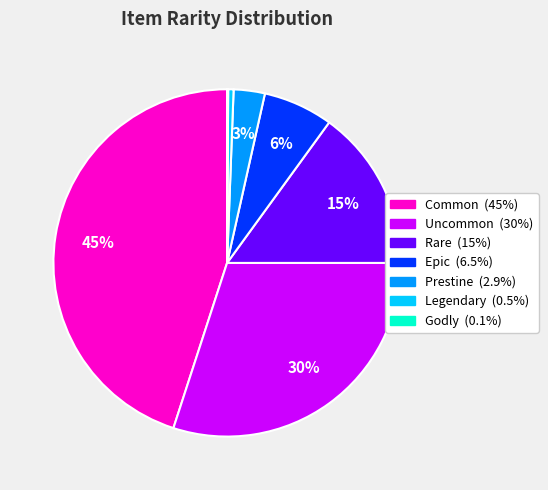

To the nearest percent, what portion does Rare represent?

15%